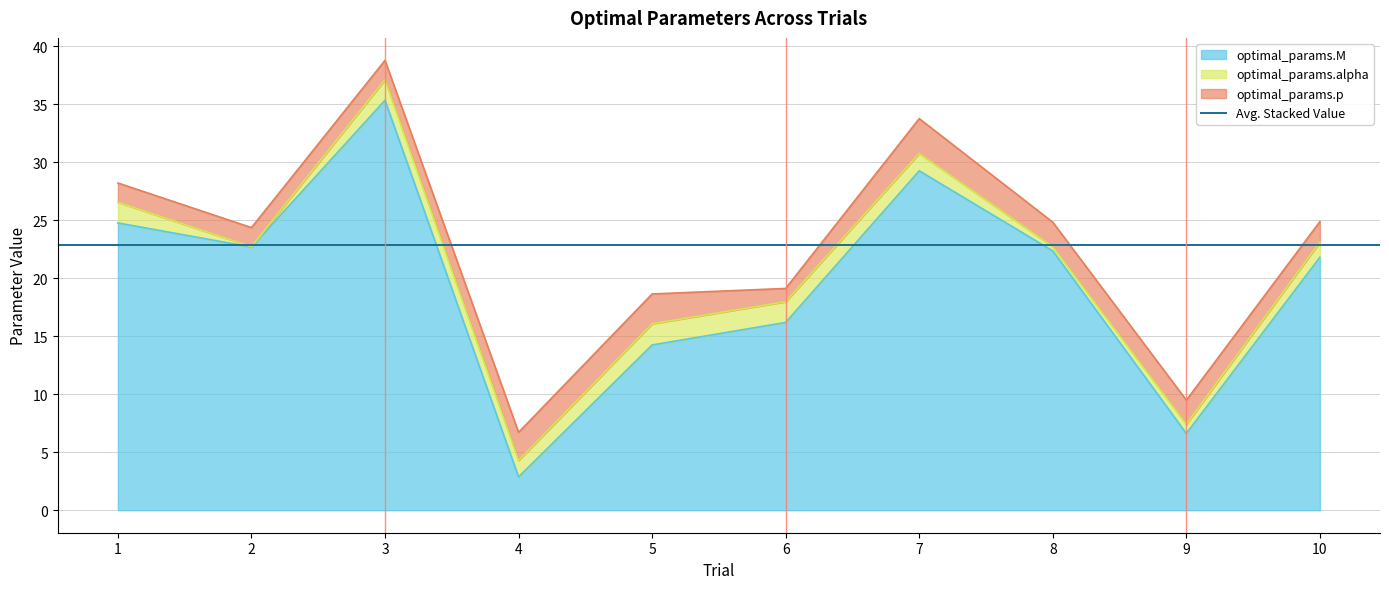

List the series in order of their peak value, highest first.

optimal_params.M, optimal_params.p, optimal_params.alpha